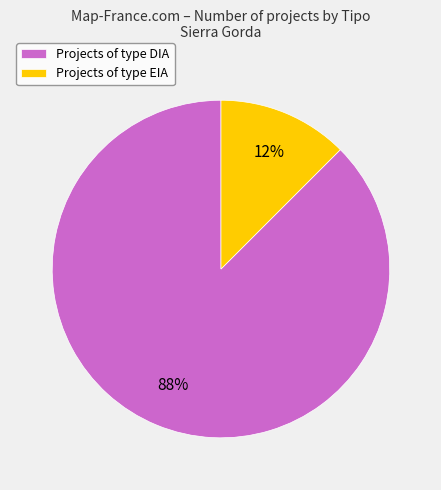

To the nearest percent, what is the average slice percentage?

50%